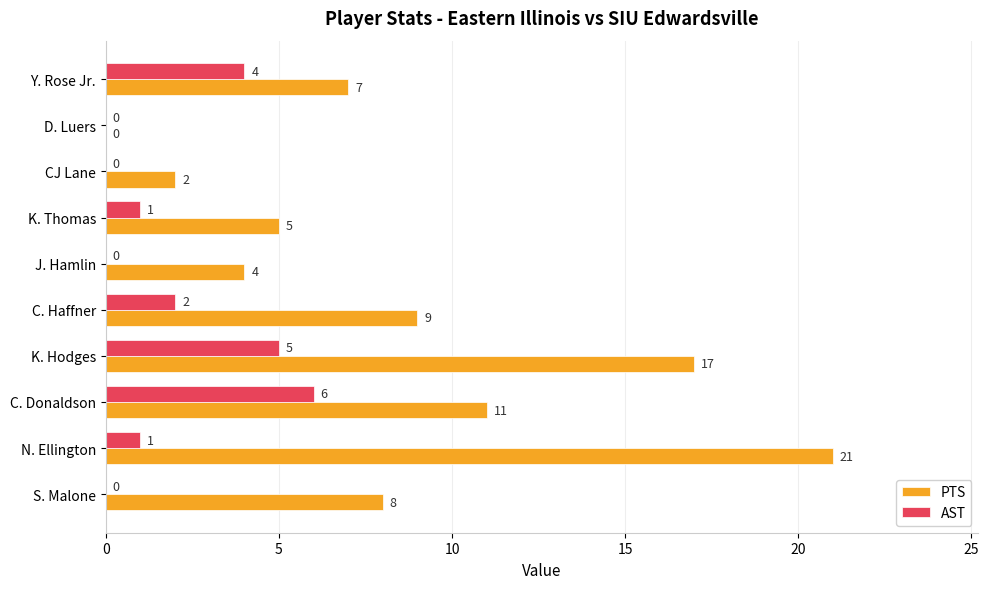

How many categories are shown in the chart?

10